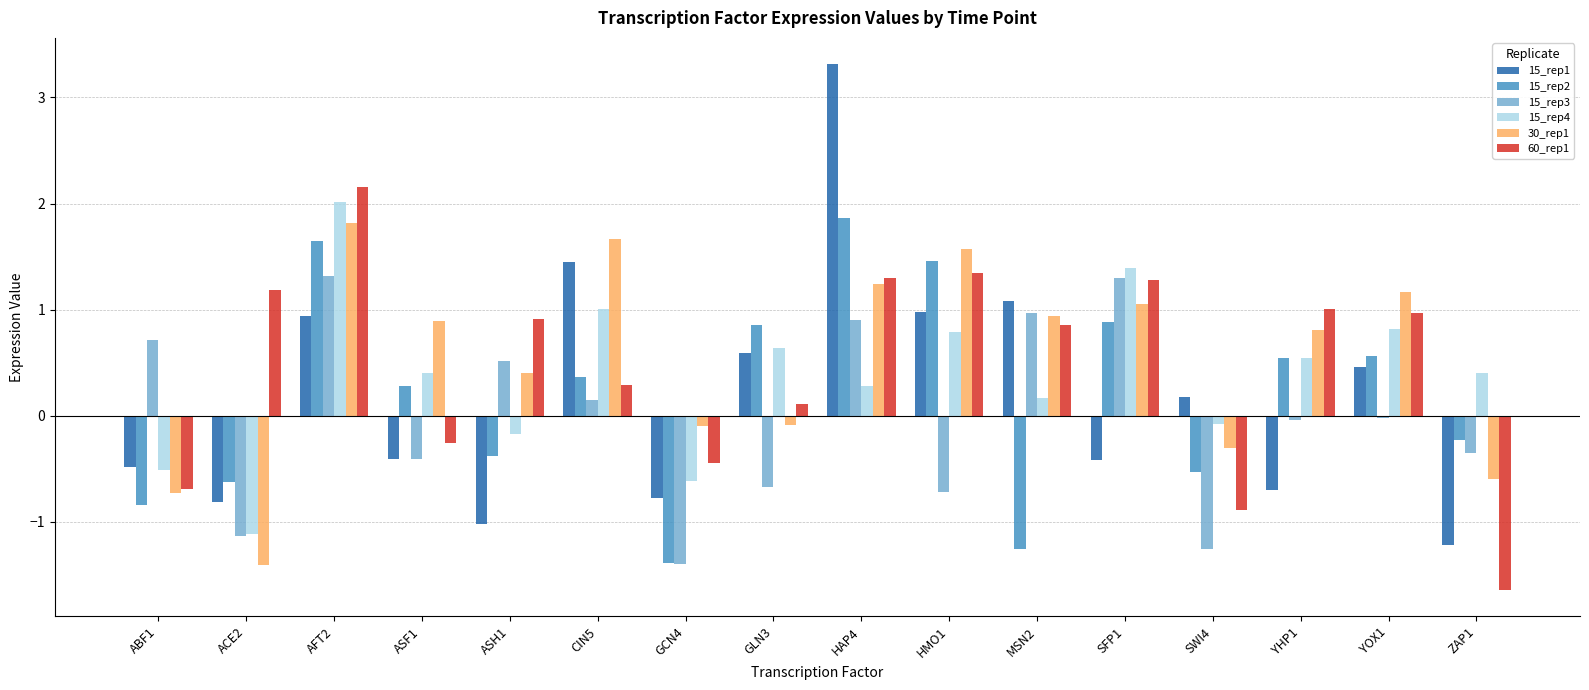

What is the smallest value displayed?

-1.6